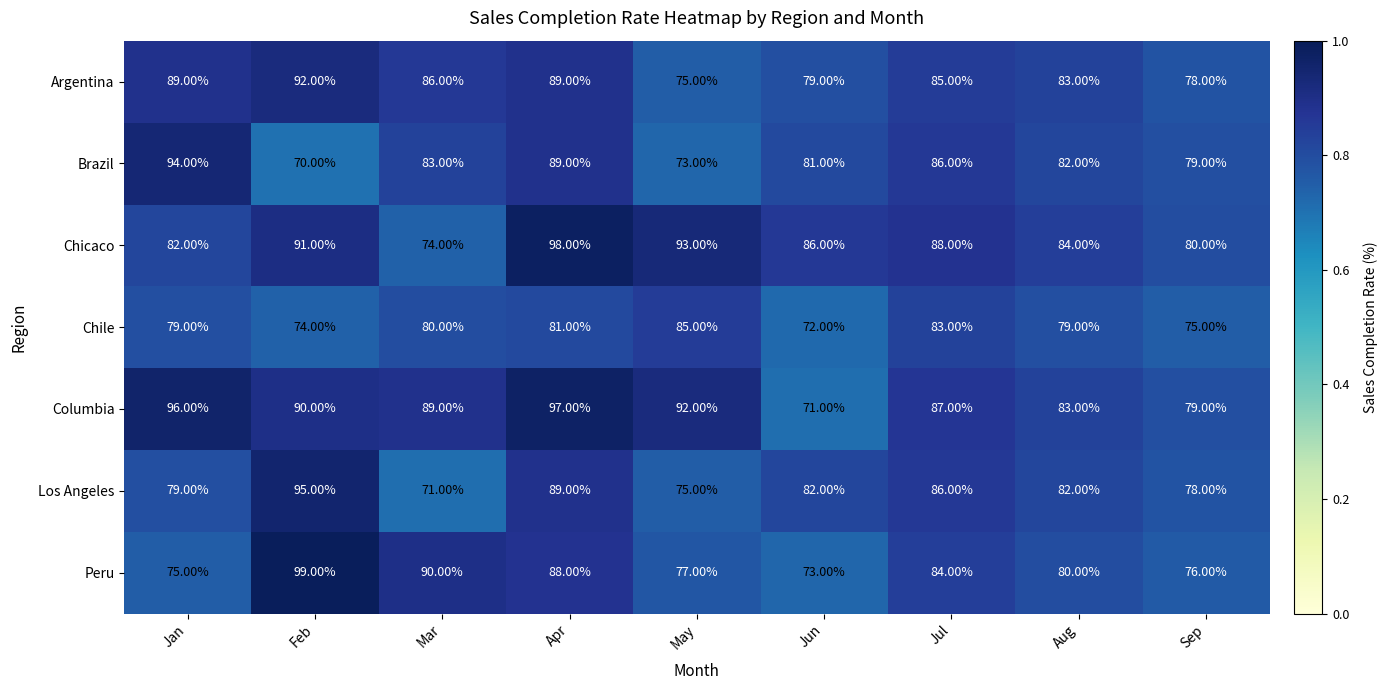

What is the maximum value shown in the chart?

99